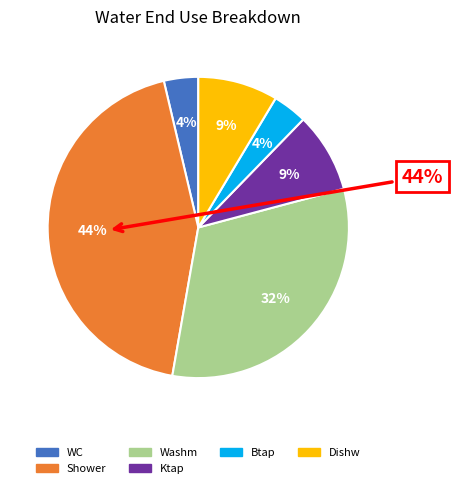

Do Dishw and Shower together represent more than half of the pie?

Yes